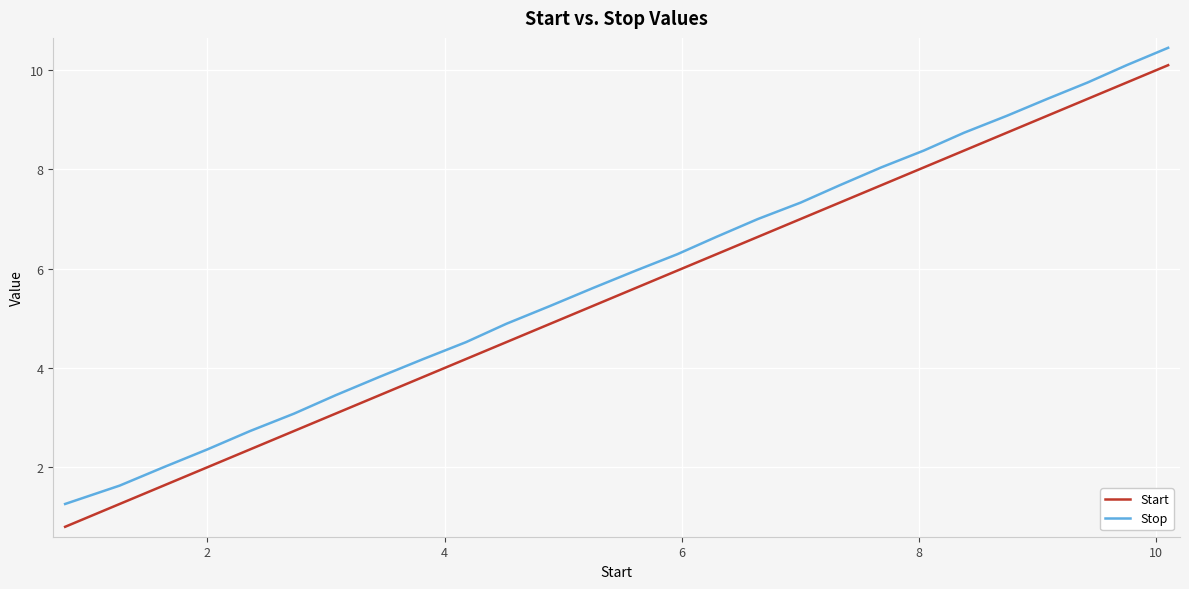

True or false: Start and Stop intersect in this chart.

False